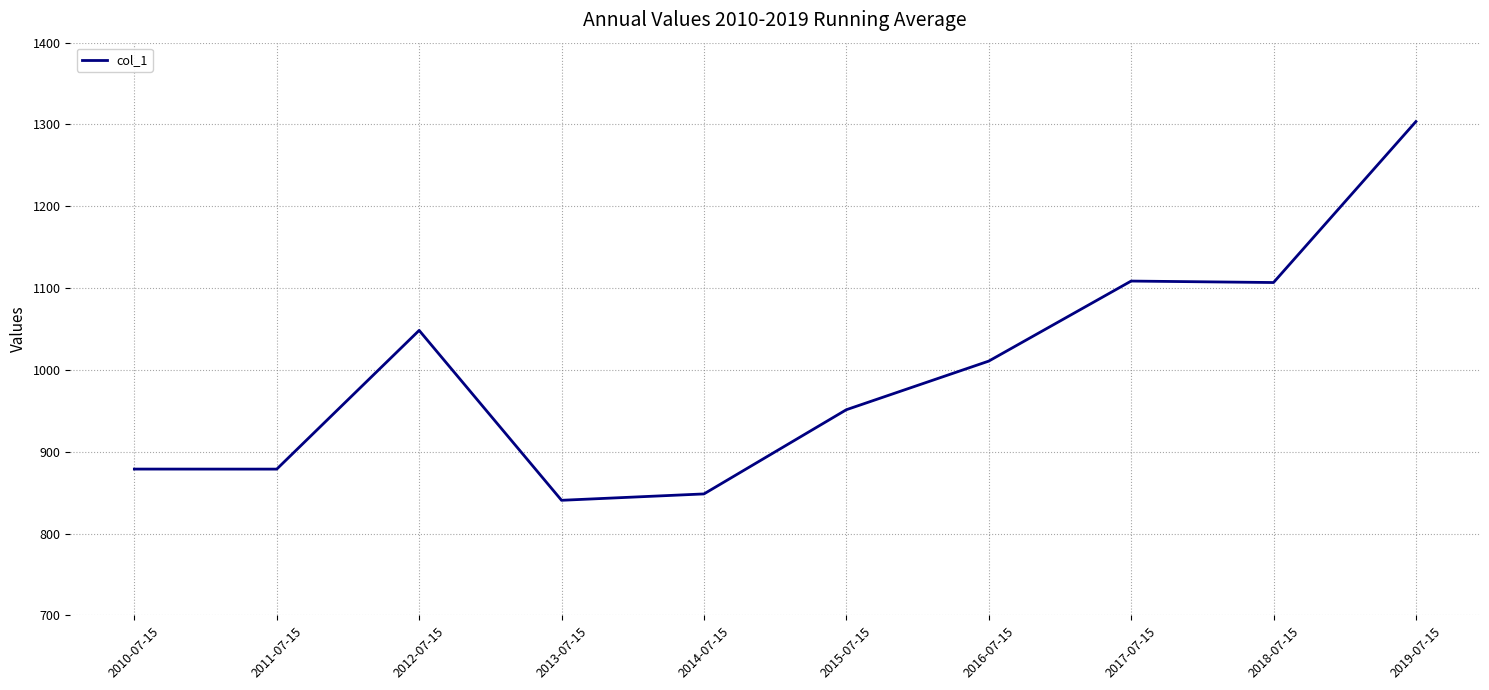

Read the value at 2014-07-15.

848.5